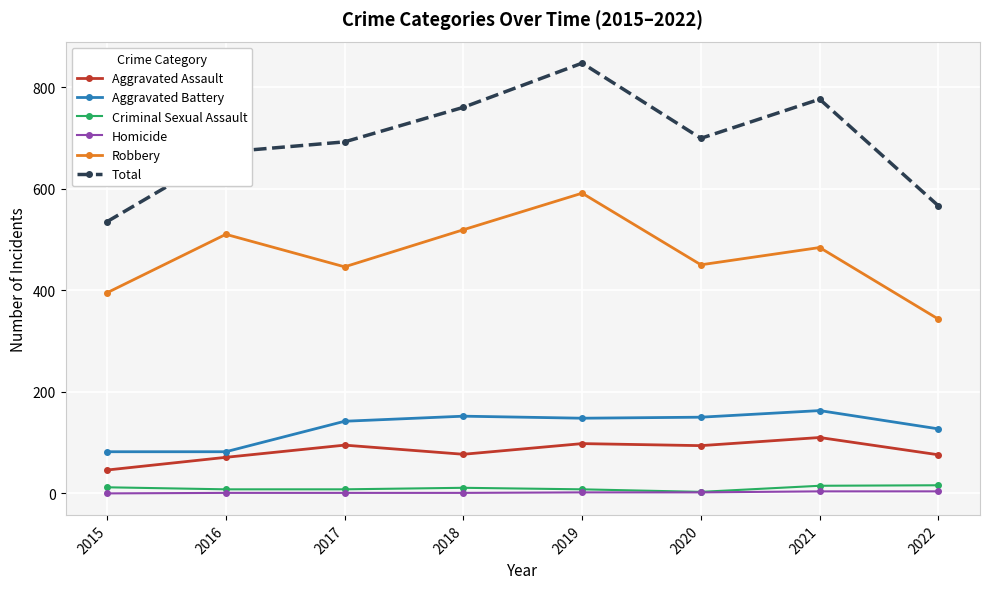

What is the value of the Aggravated Battery point at the 6th from the left?

150